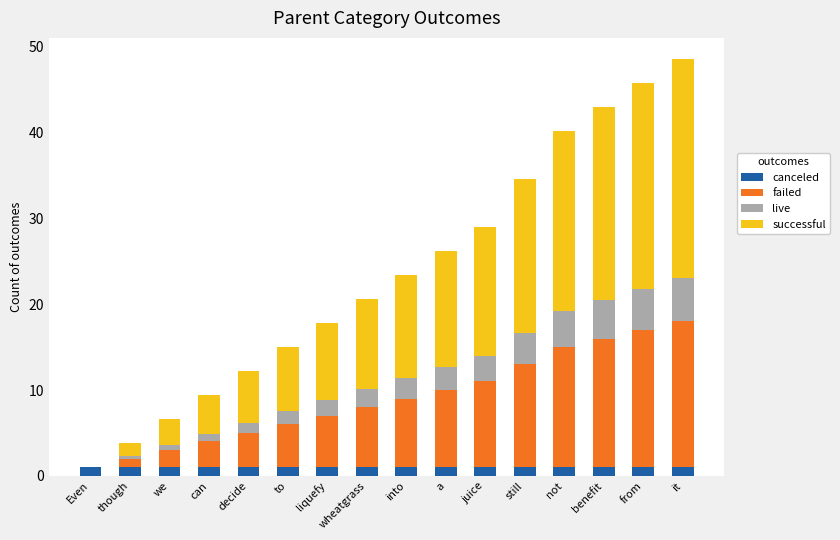

Count the number of categories in the chart.

16